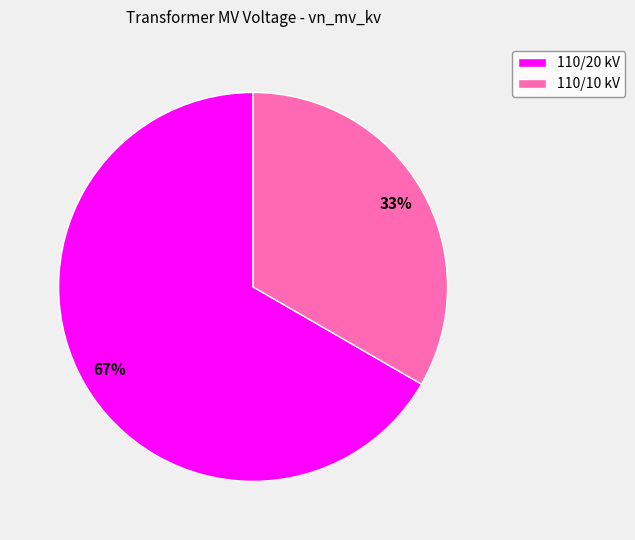

Is the sum of 110/10 kV and 110/20 kV greater than half?

Yes